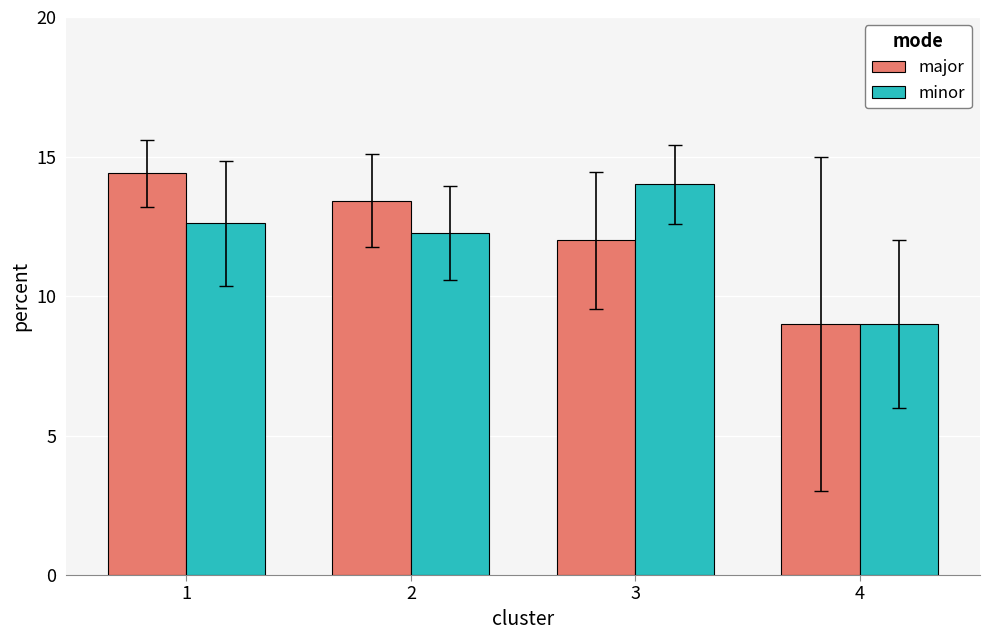

At which category is the sum across all series the highest?

1